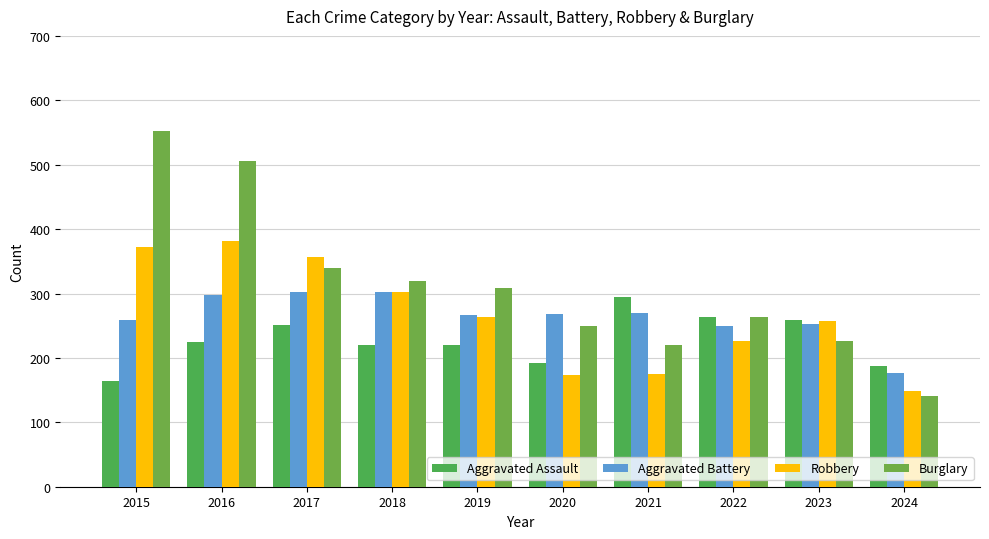

What are all the series names shown in the legend?

Aggravated Assault, Aggravated Battery, Robbery, Burglary